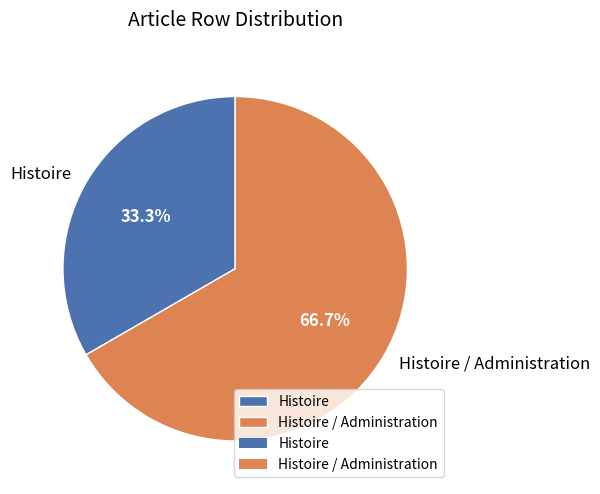

Which category has the smallest portion of the pie?

Histoire